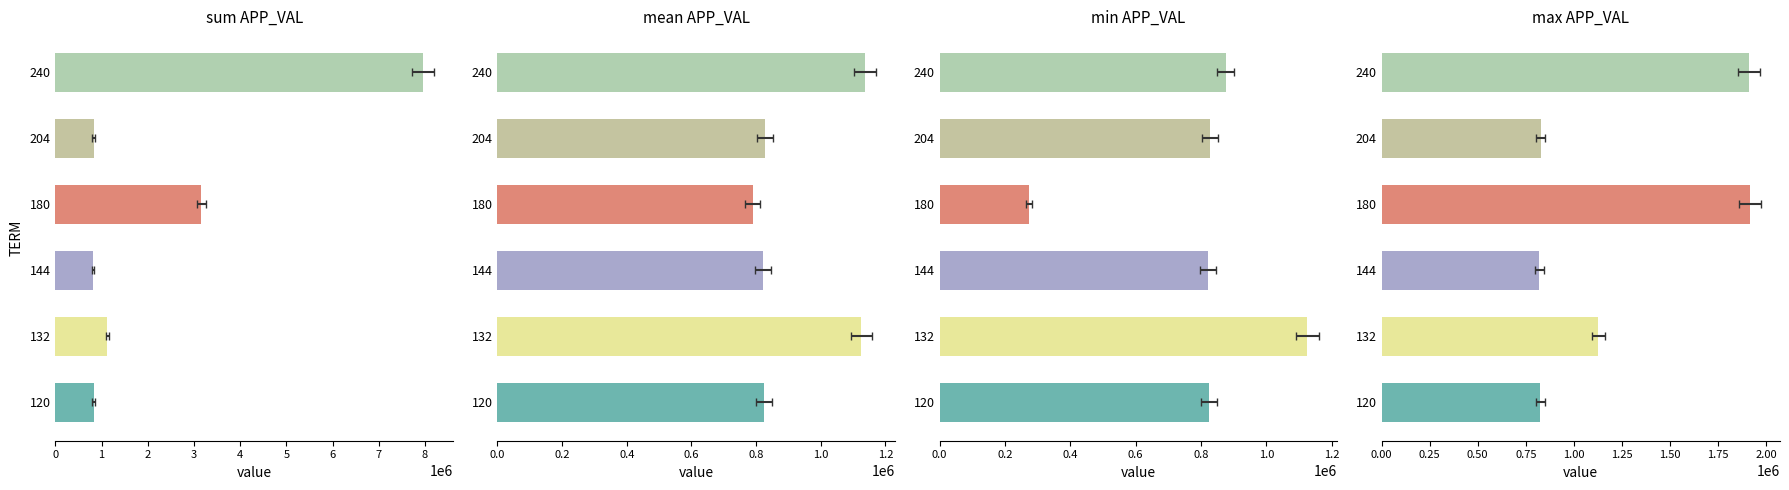

List the series in order of their peak value, lowest first.

min APP_VAL, mean APP_VAL, max APP_VAL, sum APP_VAL